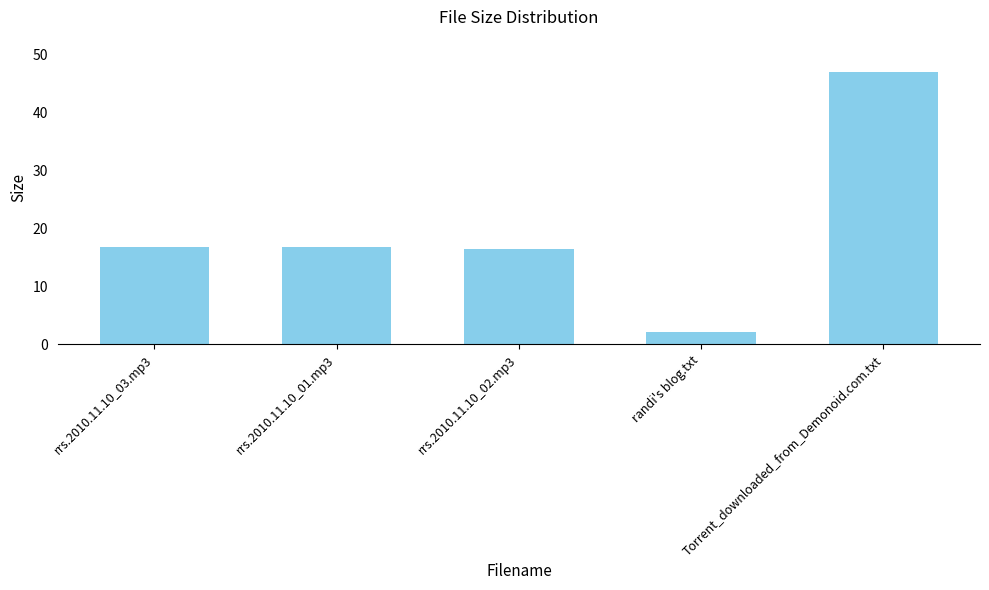

What is the smallest value displayed?

2.0